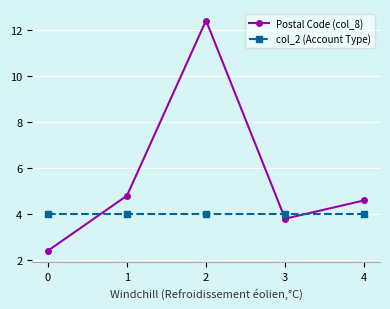

Read the Postal Code (col_8) value at 0.

2.4